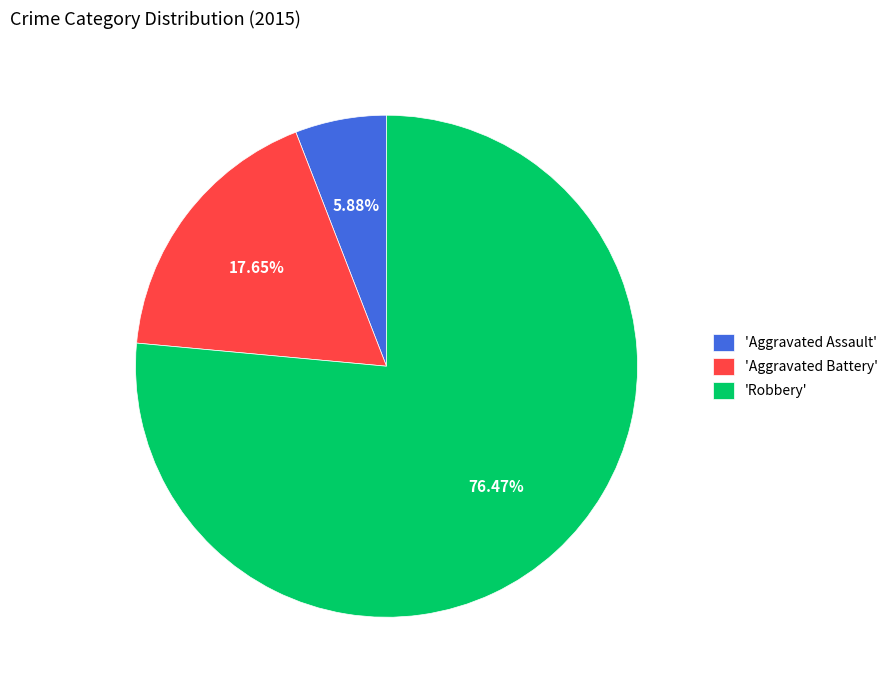

What is the largest slice in the pie chart?

'Robbery'